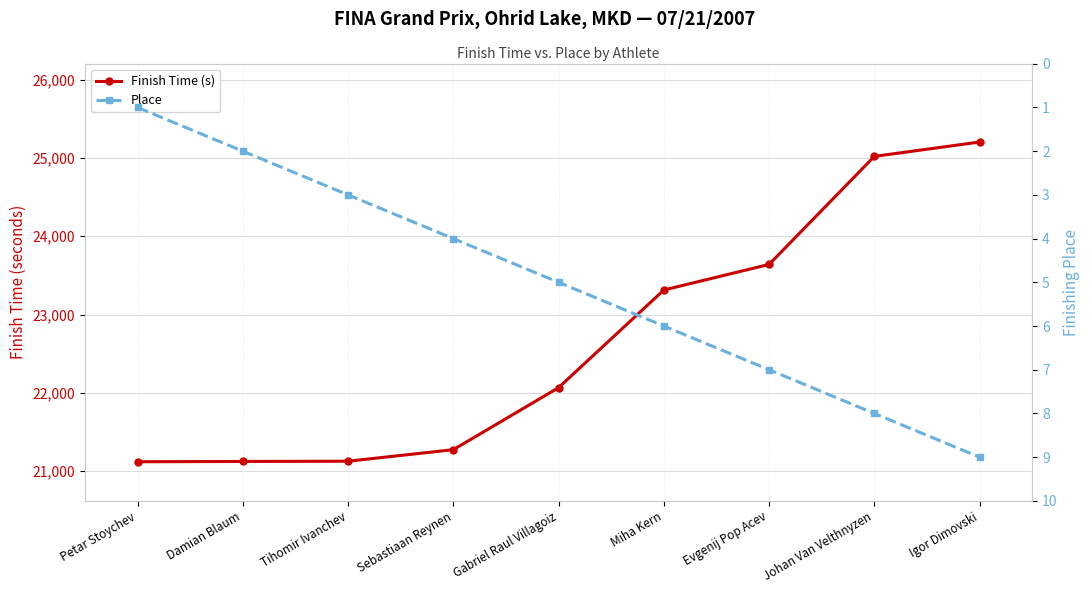

Reading left to right, extract all data points from this chart.

Finish Time (s): 21120.1	21123.7	21126.9	21274.2	22066.5	23313.5	23640.4	25019.9	25203.5
Place: 1.0	2.0	3.0	4.0	5.0	6.0	7.0	8.0	9.0